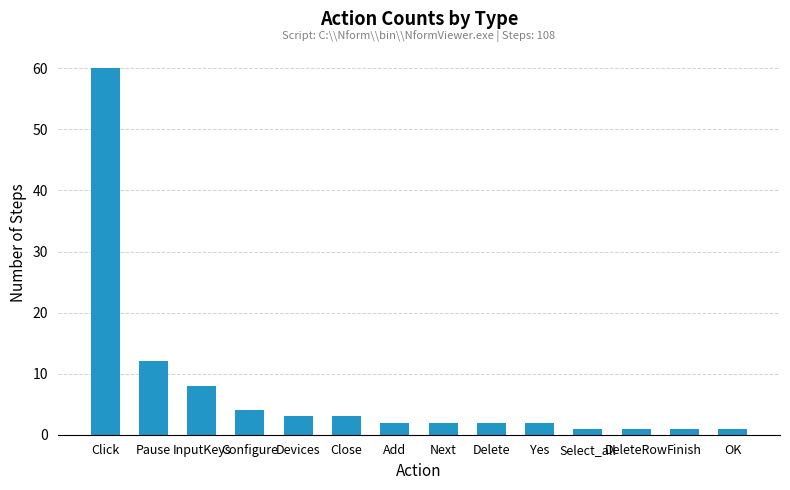

What is the change in value from Close to Select_all?

-2